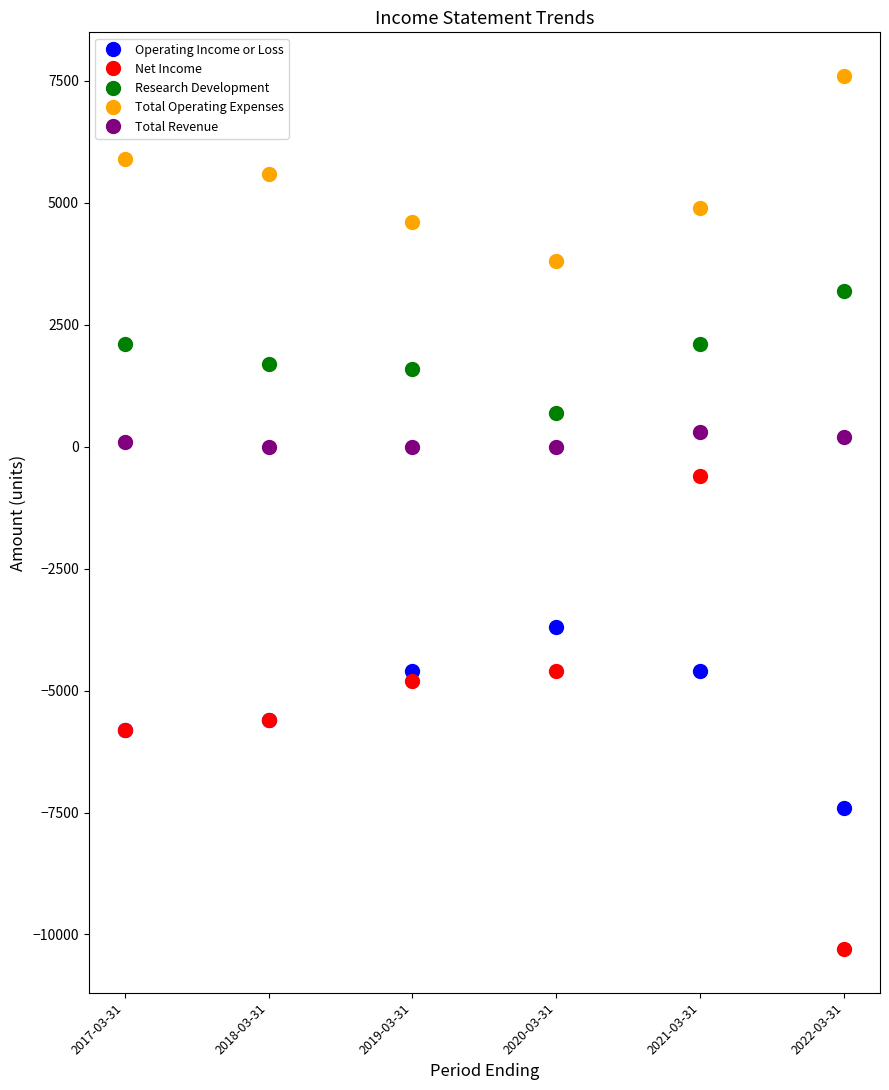

What is the difference between the maximum and minimum values in the Net Income series?

9700